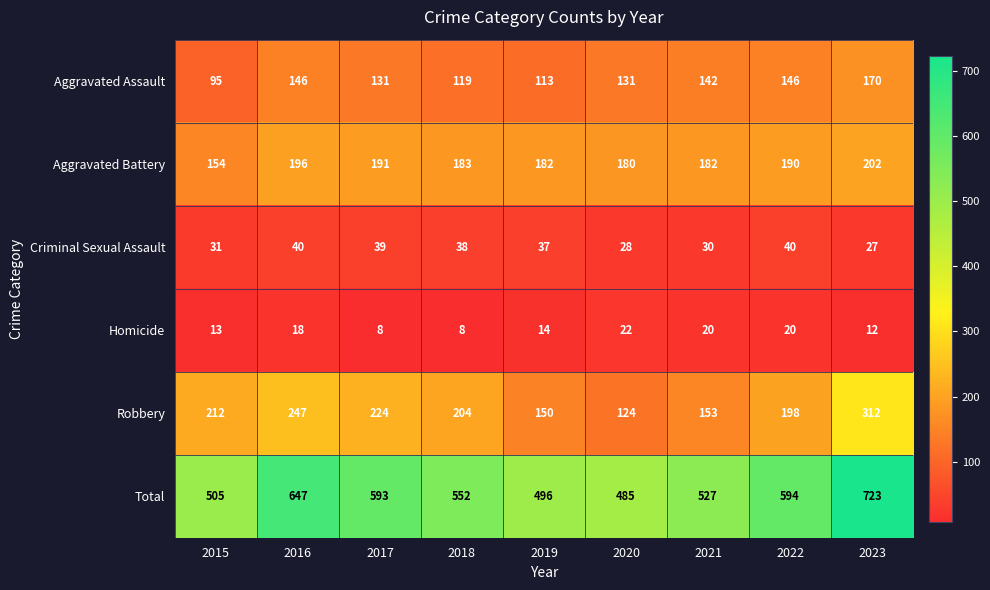

What is the average value of the Aggravated Assault series?

133